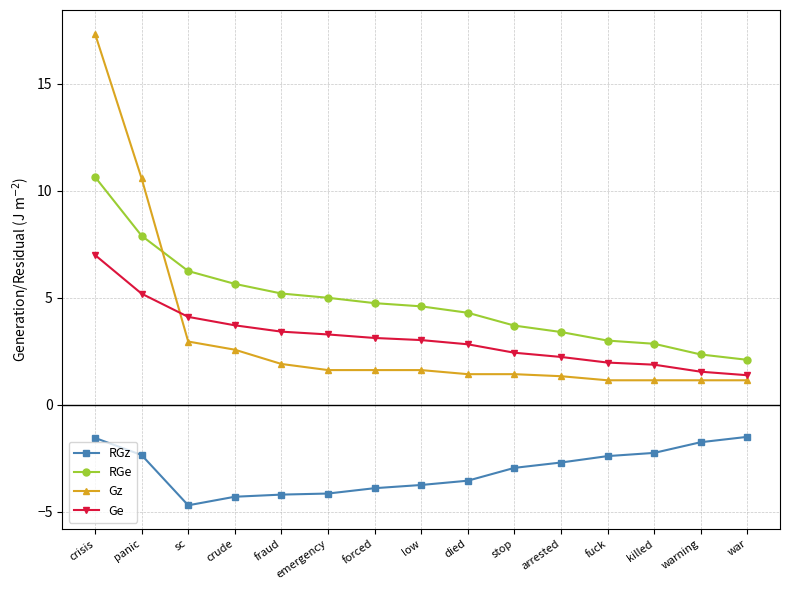

What position from the left is crude?

4